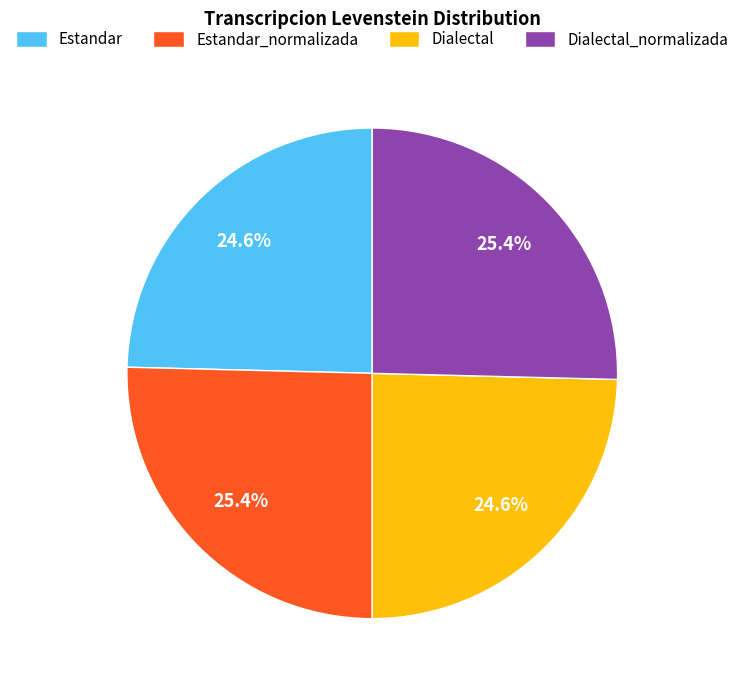

What is the total percentage of Dialectal_normalizada and Estandar?

50.0%